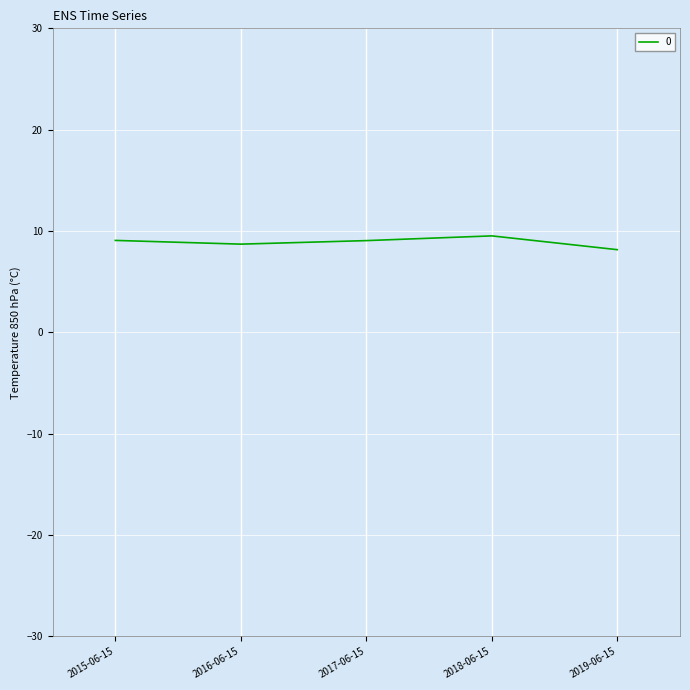

Count the number of categories in the chart.

5